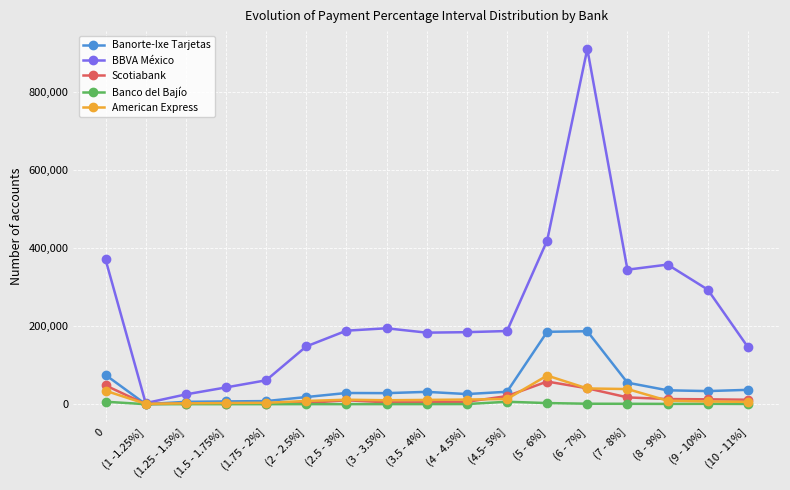

What is the label of the 7th point from the right?

(4.5- 5%]